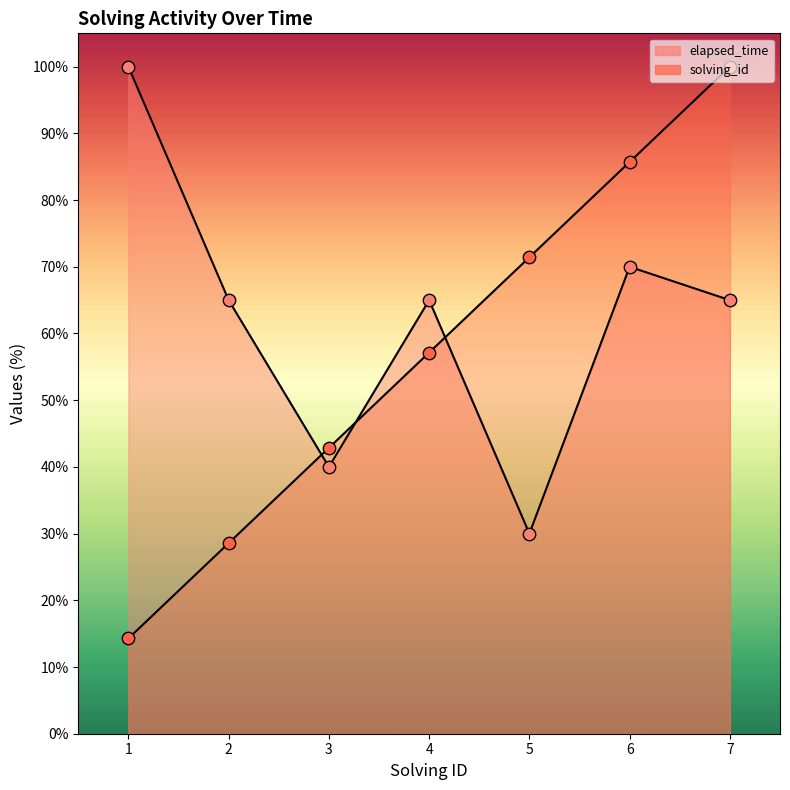

Which series contains the highest Y value?

solving_id